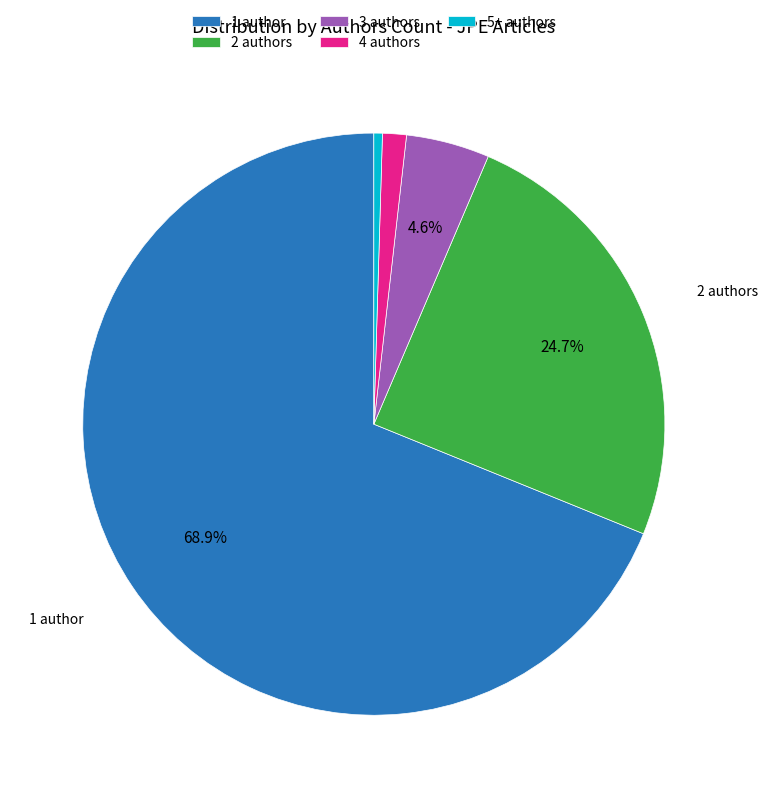

Count the number of slices in the pie.

5